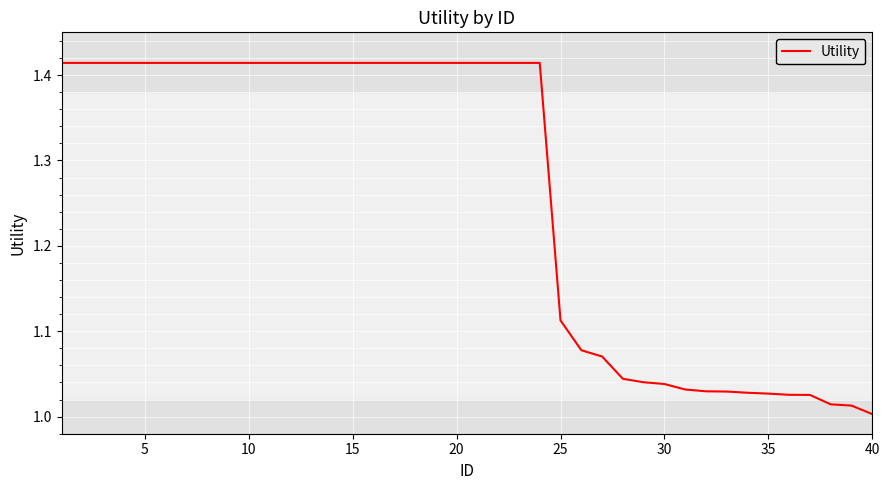

How many distinct data groups are displayed?

1